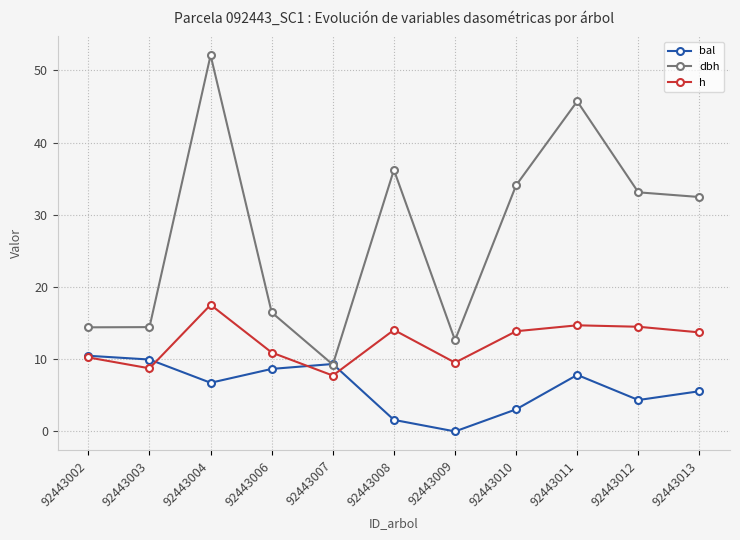

What is the sum of all h values?

135.6